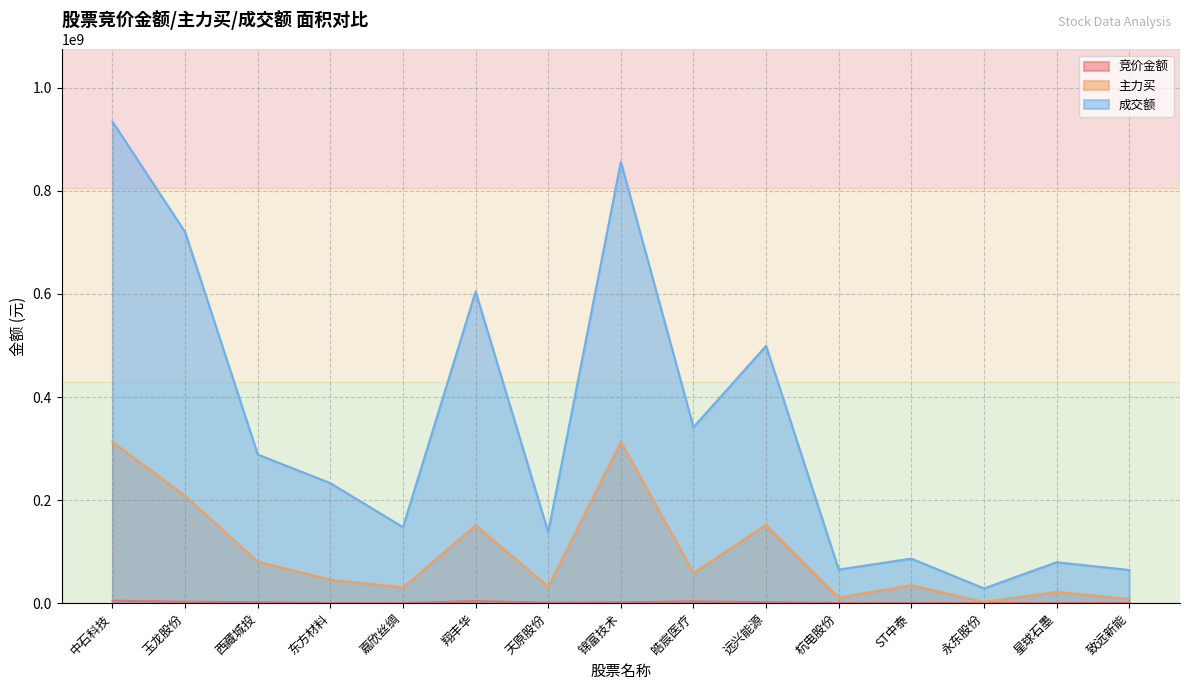

How many data points does each series have?

15